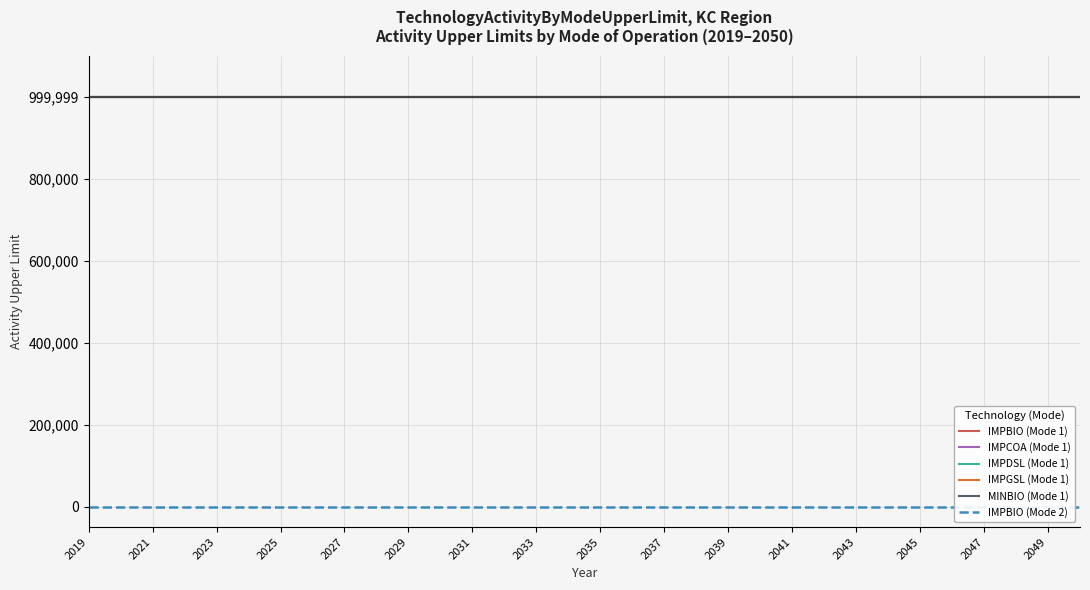

Is this an area chart (filled region under the line)?

No